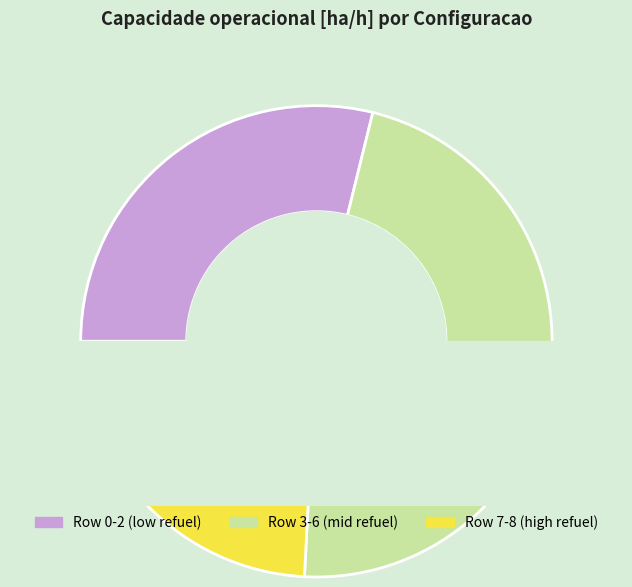

What percentage is NOT represented by 5?

88.1%